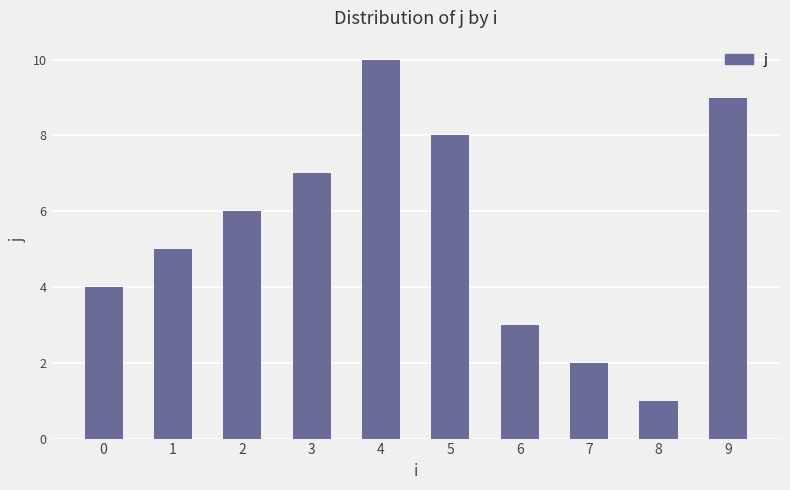

The value at 2 is 4. True or false?

False